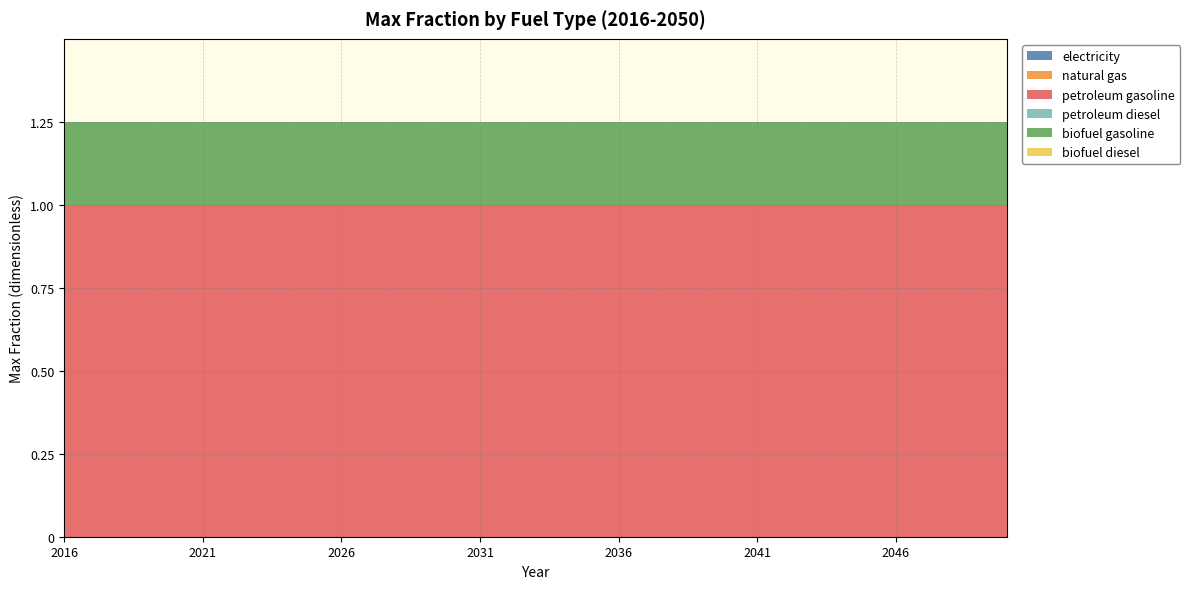

Reading right to left, what are all the values shown in this chart?

electricity: 2050=0.0	2049=0.0	2048=0.0	2047=0.0	2046=0.0	2045=0.0	2044=0.0	2043=0.0	2042=0.0	2041=0.0	2040=0.0	2039=0.0	2038=0.0	2037=0.0	2036=0.0	2035=0.0	2034=0.0	2033=0.0	2032=0.0	2031=0.0	2030=0.0	2029=0.0	2028=0.0	2027=0.0	2026=0.0	2025=0.0	2024=0.0	2023=0.0	2022=0.0	2021=0.0	2020=0.0	2019=0.0	2018=0.0	2017=0.0	2016=0.0
natural gas: 2050=0.0	2049=0.0	2048=0.0	2047=0.0	2046=0.0	2045=0.0	2044=0.0	2043=0.0	2042=0.0	2041=0.0	2040=0.0	2039=0.0	2038=0.0	2037=0.0	2036=0.0	2035=0.0	2034=0.0	2033=0.0	2032=0.0	2031=0.0	2030=0.0	2029=0.0	2028=0.0	2027=0.0	2026=0.0	2025=0.0	2024=0.0	2023=0.0	2022=0.0	2021=0.0	2020=0.0	2019=0.0	2018=0.0	2017=0.0	2016=0.0
petroleum gasoline: 2050=1.0	2049=1.0	2048=1.0	2047=1.0	2046=1.0	2045=1.0	2044=1.0	2043=1.0	2042=1.0	2041=1.0	2040=1.0	2039=1.0	2038=1.0	2037=1.0	2036=1.0	2035=1.0	2034=1.0	2033=1.0	2032=1.0	2031=1.0	2030=1.0	2029=1.0	2028=1.0	2027=1.0	2026=1.0	2025=1.0	2024=1.0	2023=1.0	2022=1.0	2021=1.0	2020=1.0	2019=1.0	2018=1.0	2017=1.0	2016=1.0
petroleum diesel: 2050=0.0	2049=0.0	2048=0.0	2047=0.0	2046=0.0	2045=0.0	2044=0.0	2043=0.0	2042=0.0	2041=0.0	2040=0.0	2039=0.0	2038=0.0	2037=0.0	2036=0.0	2035=0.0	2034=0.0	2033=0.0	2032=0.0	2031=0.0	2030=0.0	2029=0.0	2028=0.0	2027=0.0	2026=0.0	2025=0.0	2024=0.0	2023=0.0	2022=0.0	2021=0.0	2020=0.0	2019=0.0	2018=0.0	2017=0.0	2016=0.0
biofuel gasoline: 2050=0.2	2049=0.2	2048=0.2	2047=0.2	2046=0.2	2045=0.2	2044=0.2	2043=0.2	2042=0.2	2041=0.2	2040=0.2	2039=0.2	2038=0.2	2037=0.2	2036=0.2	2035=0.2	2034=0.2	2033=0.2	2032=0.2	2031=0.2	2030=0.2	2029=0.2	2028=0.2	2027=0.2	2026=0.2	2025=0.2	2024=0.2	2023=0.2	2022=0.2	2021=0.2	2020=0.2	2019=0.2	2018=0.2	2017=0.2	2016=0.2
biofuel diesel: 2050=0.0	2049=0.0	2048=0.0	2047=0.0	2046=0.0	2045=0.0	2044=0.0	2043=0.0	2042=0.0	2041=0.0	2040=0.0	2039=0.0	2038=0.0	2037=0.0	2036=0.0	2035=0.0	2034=0.0	2033=0.0	2032=0.0	2031=0.0	2030=0.0	2029=0.0	2028=0.0	2027=0.0	2026=0.0	2025=0.0	2024=0.0	2023=0.0	2022=0.0	2021=0.0	2020=0.0	2019=0.0	2018=0.0	2017=0.0	2016=0.0